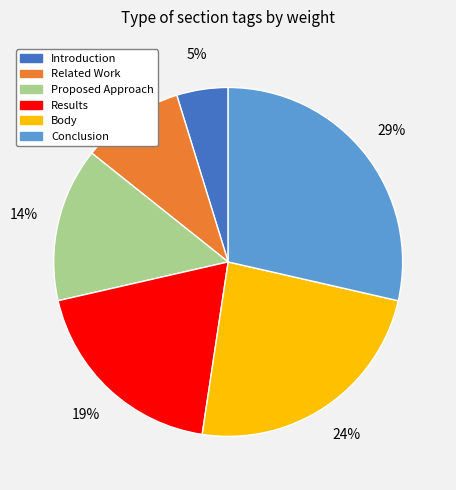

How many slices are in this pie chart?

6